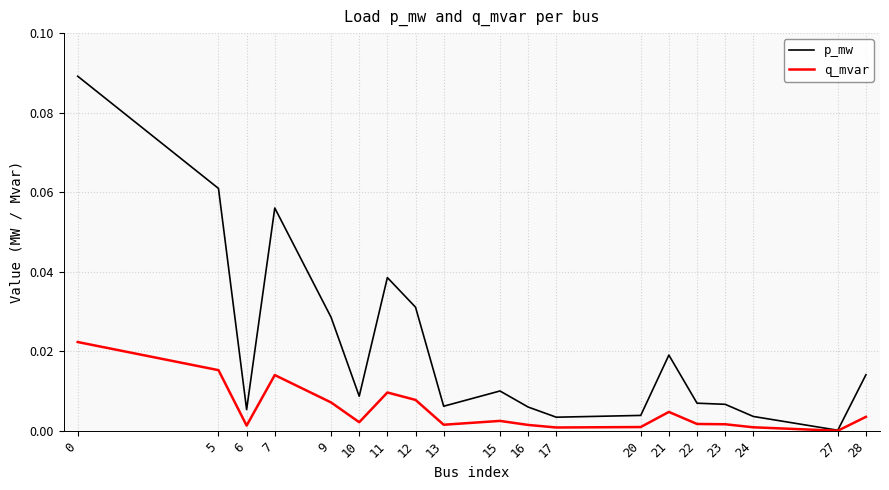

Rank the series by their maximum value, from lowest to highest.

q_mvar, p_mw